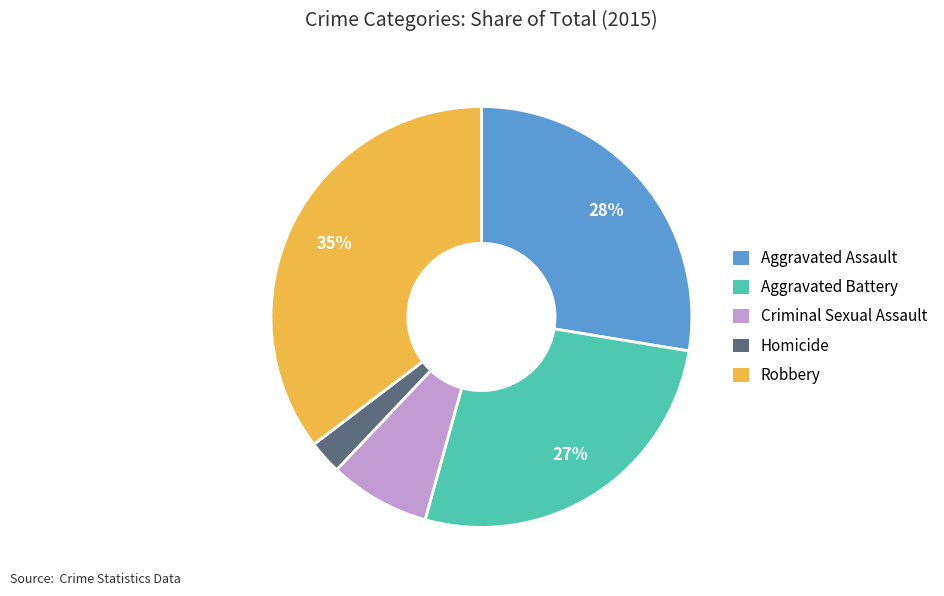

Is there any slice that represents more than half of the pie?

No